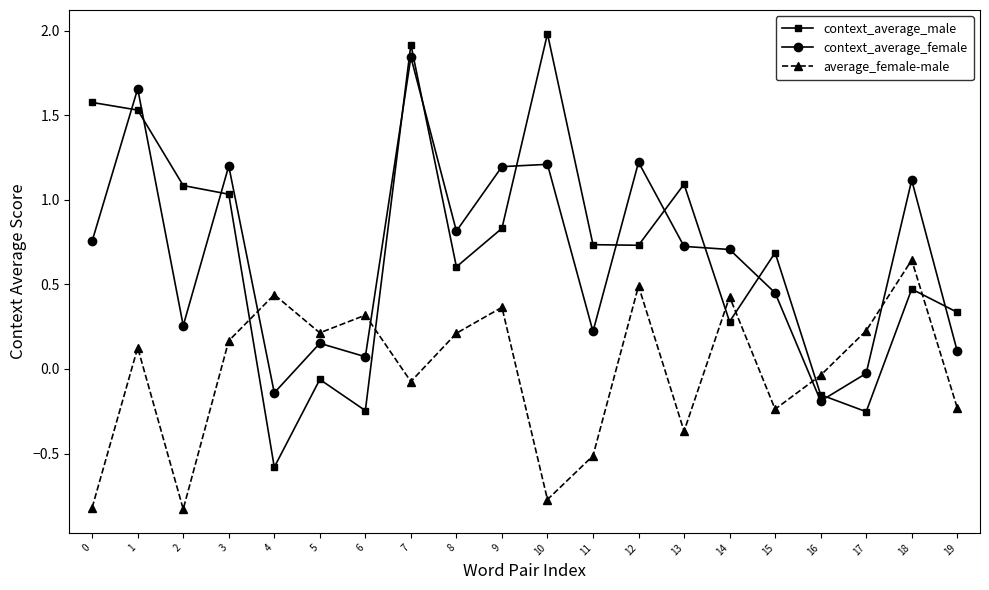

The value of context_average_male at 18 is 0.5. True or false?

True